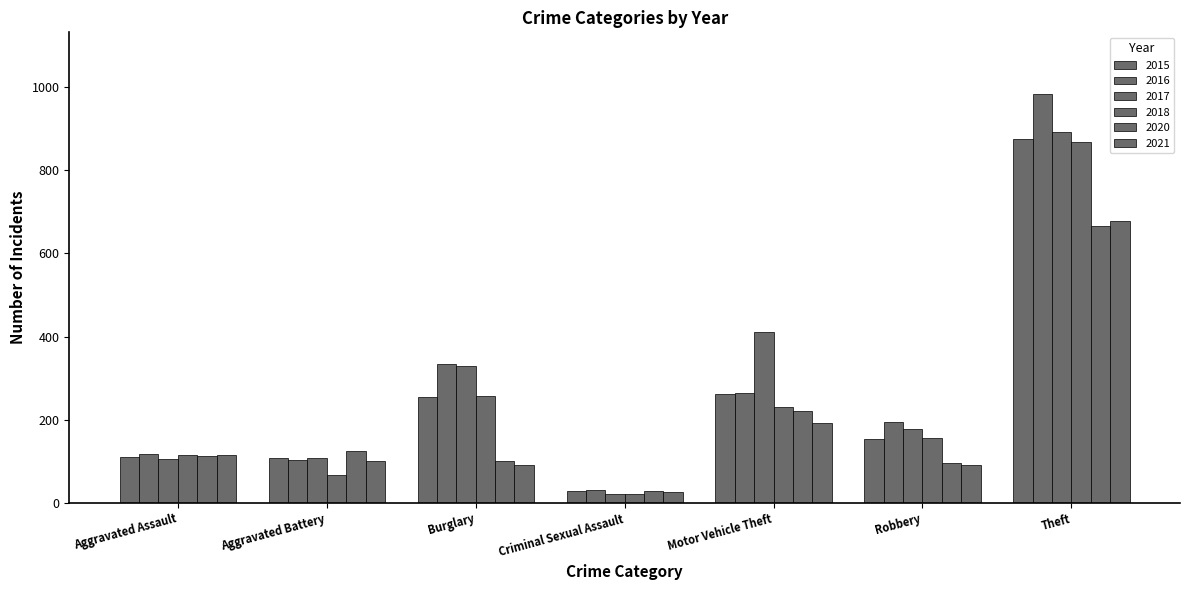

At which category is the sum across all series the highest?

Theft